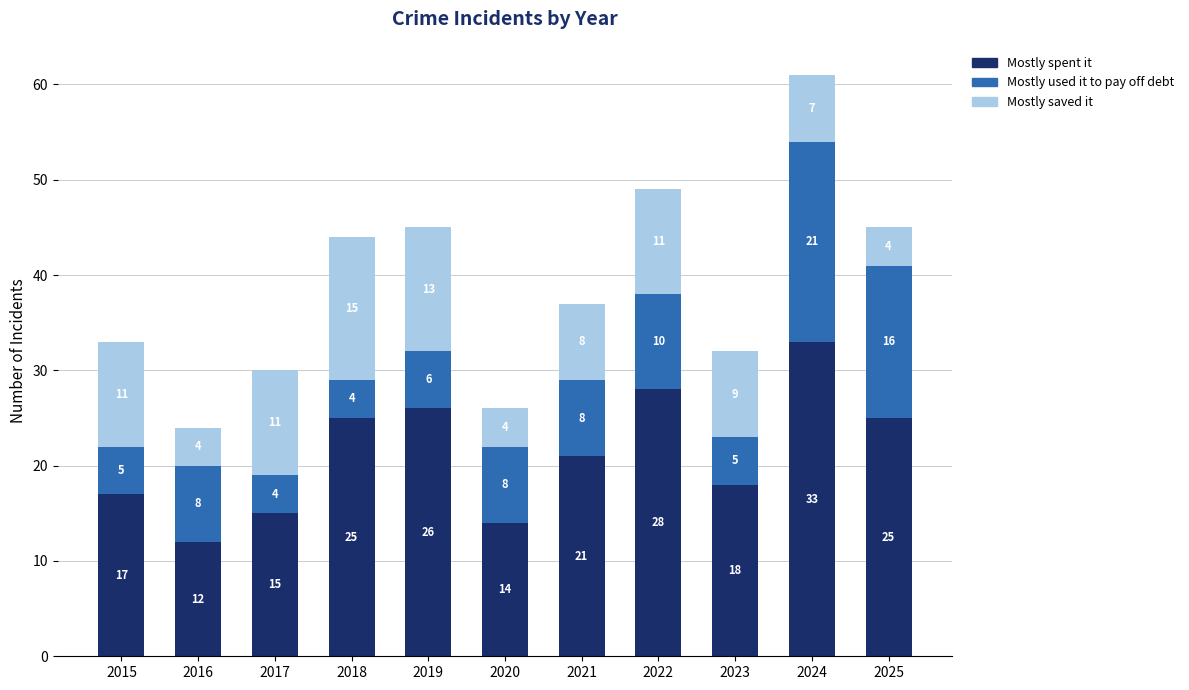

Reading left to right, what are the values for Mostly spent it?

2015=17	2016=12	2017=15	2018=25	2019=26	2020=14	2021=21	2022=28	2023=18	2024=33	2025=25